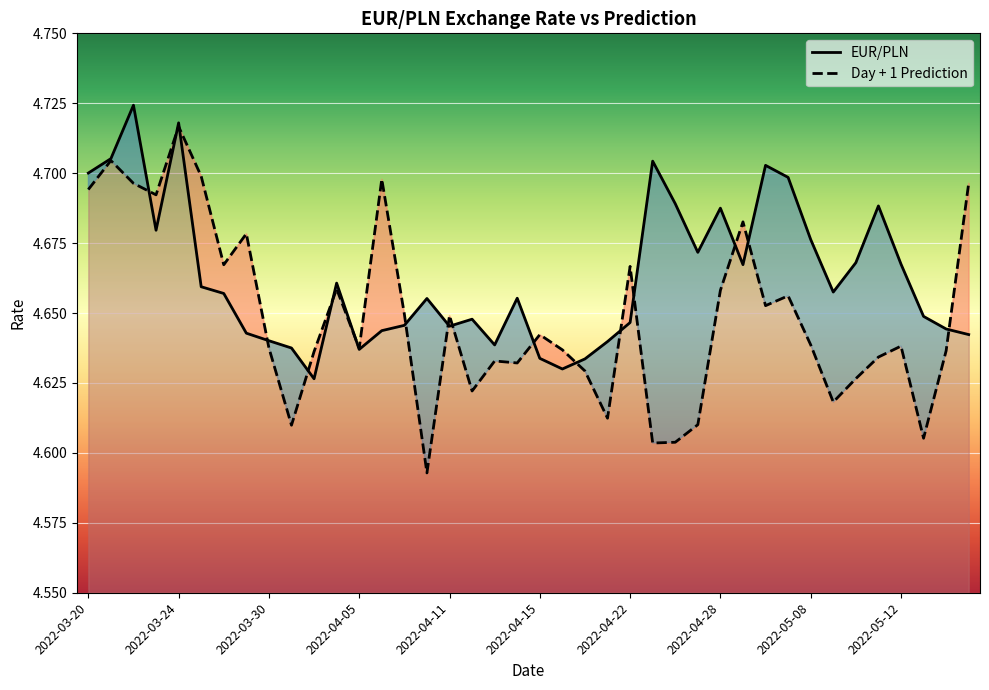

What is the label of the 23rd point from the right?

2022-04-12